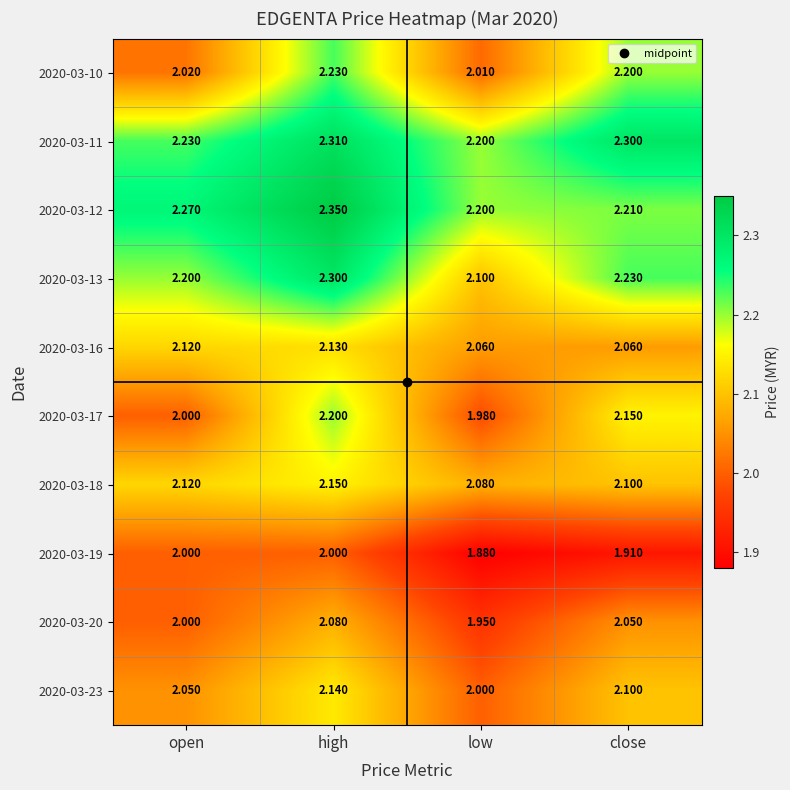

Rank the categories by 2020-03-17 value from lowest to highest.

low, open, close, high